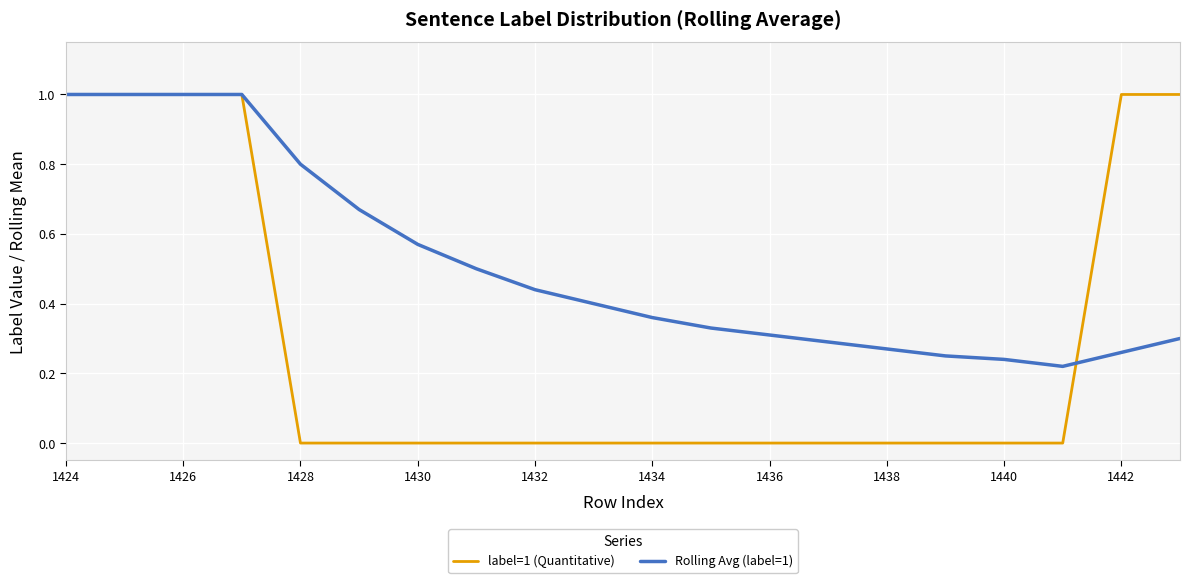

What is the maximum value shown in the chart?

1.0